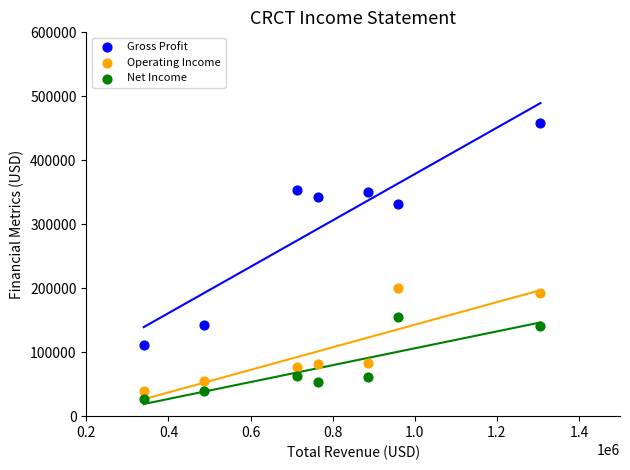

Which series has the widest spread of Y values?

Gross Profit